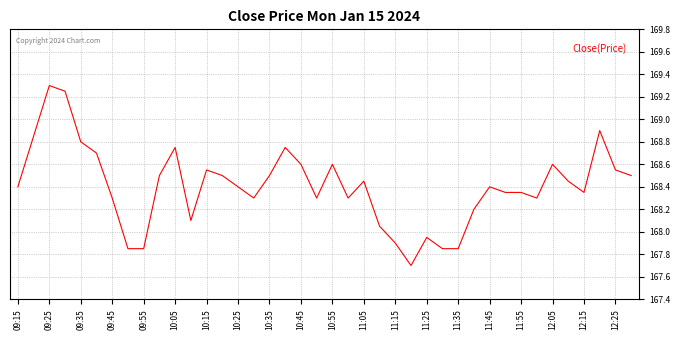

What is the smallest value displayed?

167.7